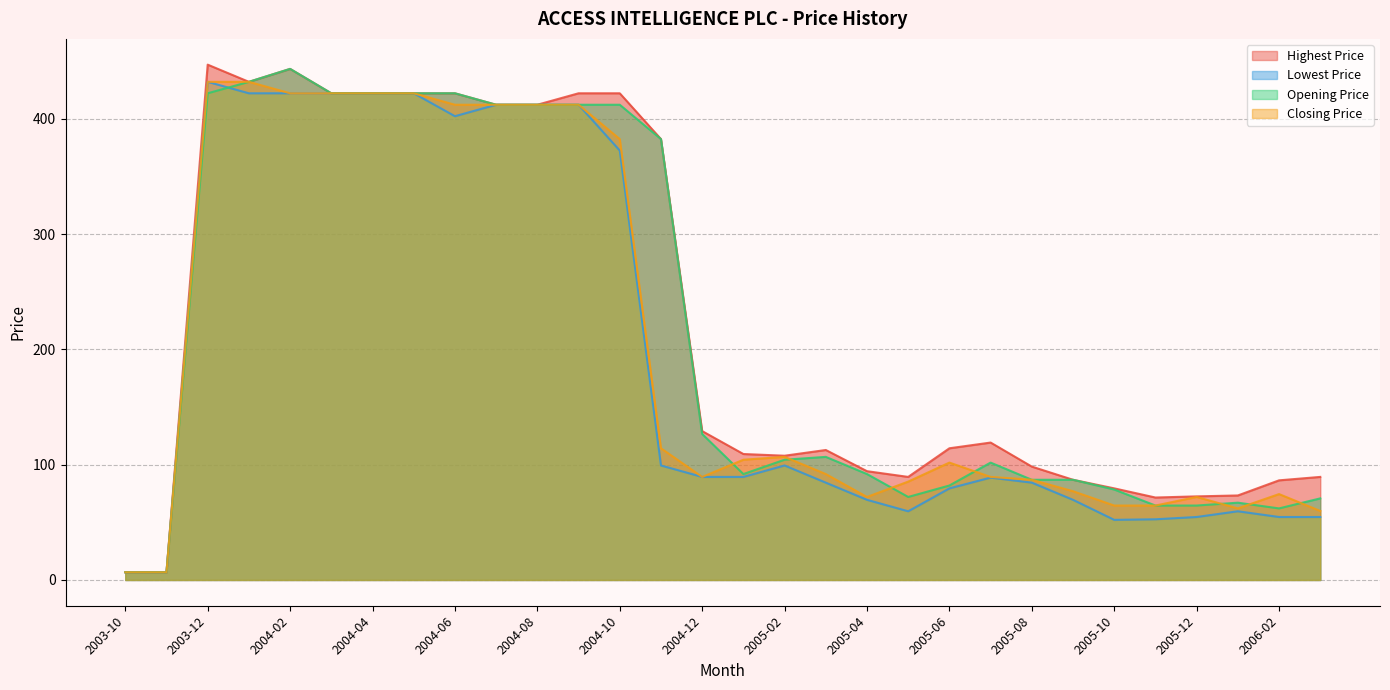

What is the value of the Highest Price point at the 18th from the left?

112.7